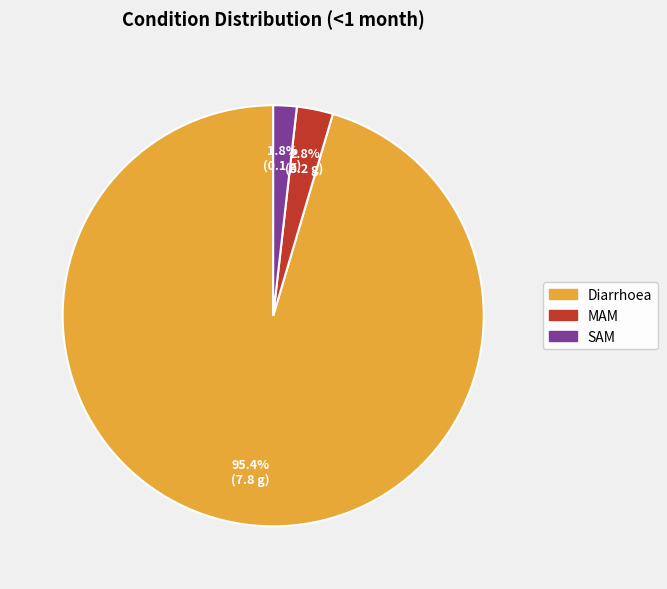

Rank the categories by value from lowest to highest.

SAM, MAM, Diarrhoea